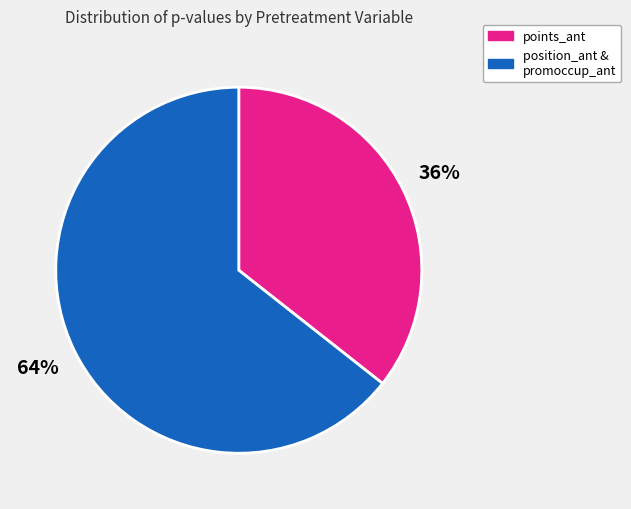

To the nearest percent, what is the average slice percentage?

50%